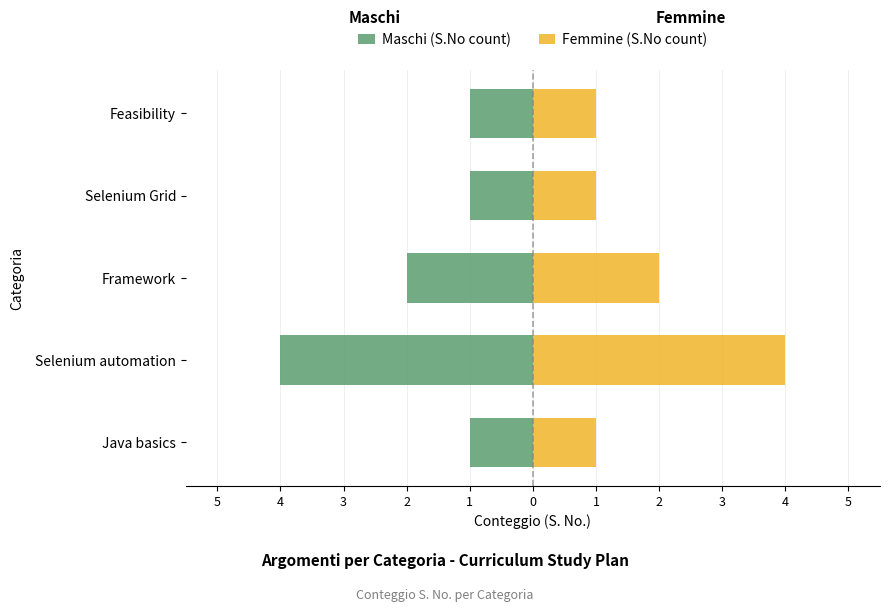

Read the Femmine (S.No count) value at Framework.

2